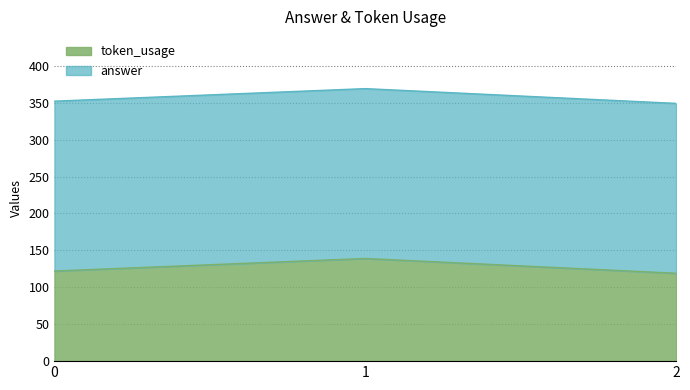

Rank the categories by value from lowest to highest.

2, 0, 1